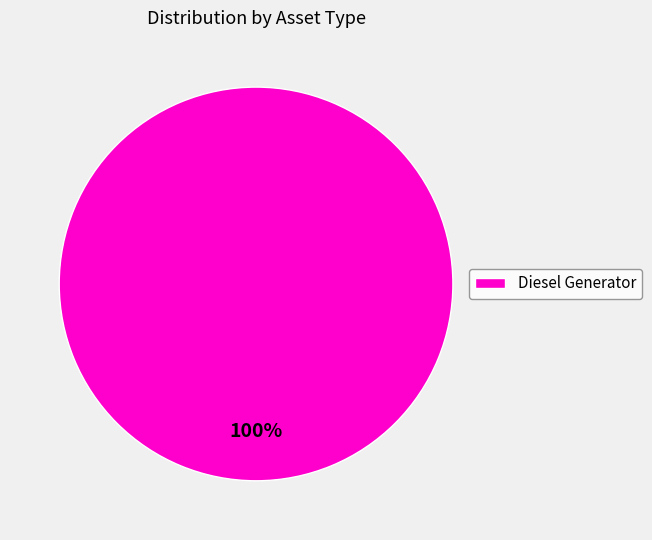

What percentage is the Diesel Generator slice, to the nearest percent?

100%